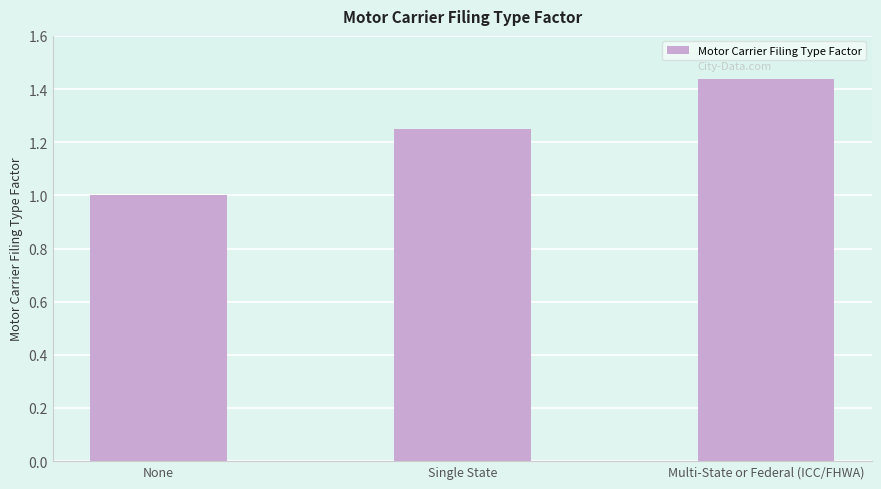

How many bars are there in total?

3